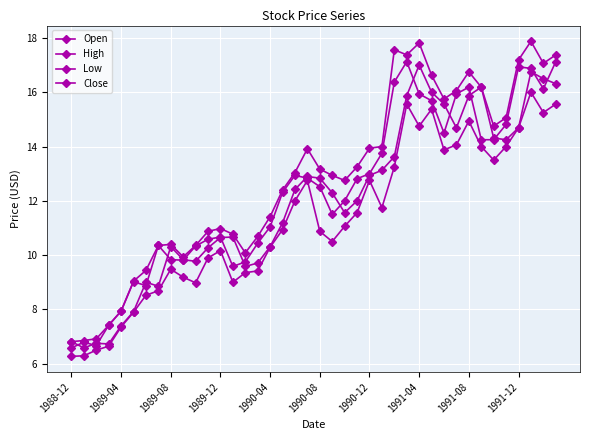

Is this an area chart (filled region under the line)?

No